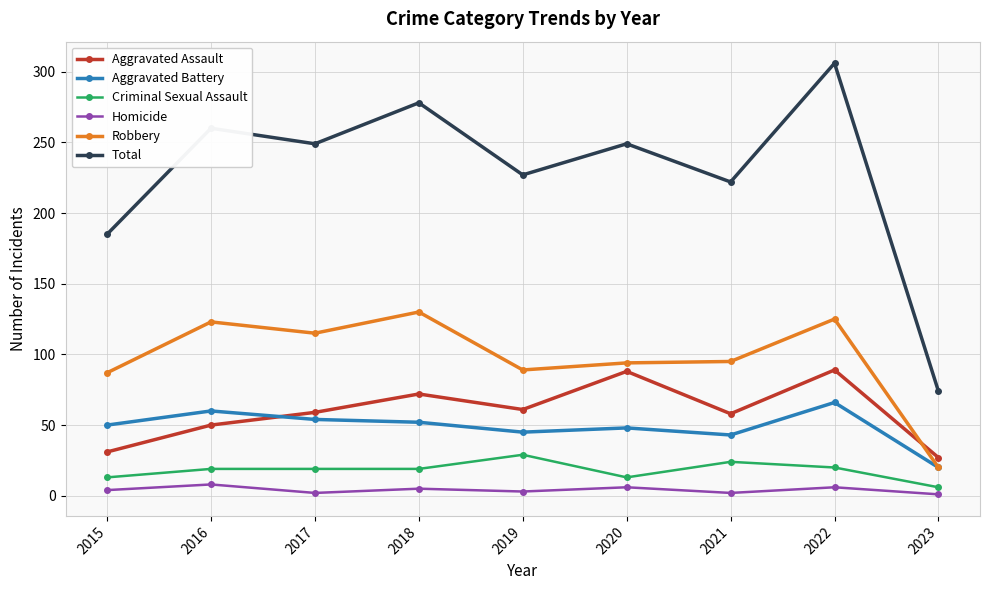

What is the smallest value displayed?

1